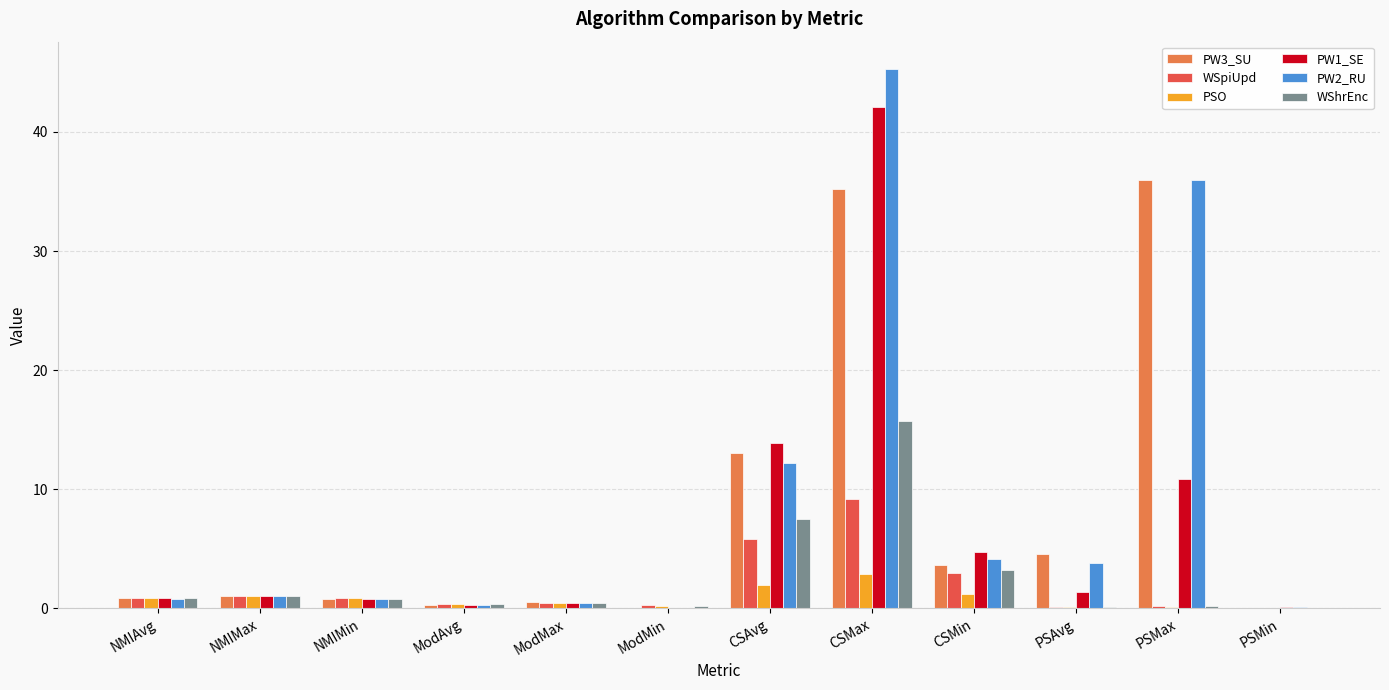

What is the sum of all WSpiUpd values?

22.2